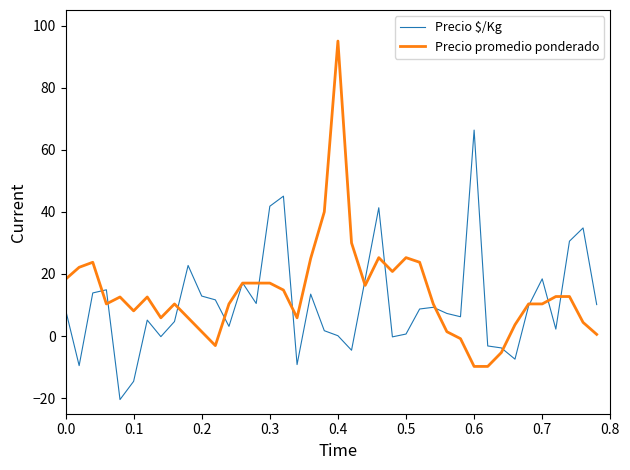

What is the minimum value for Precio $/Kg?

-20.4